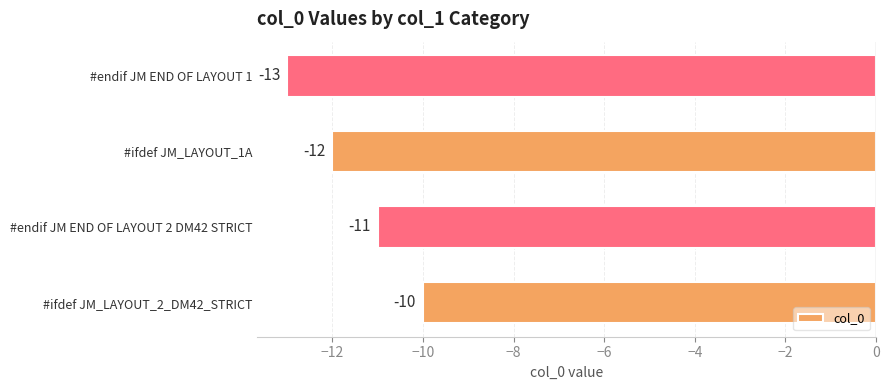

How many bars are there in total?

4